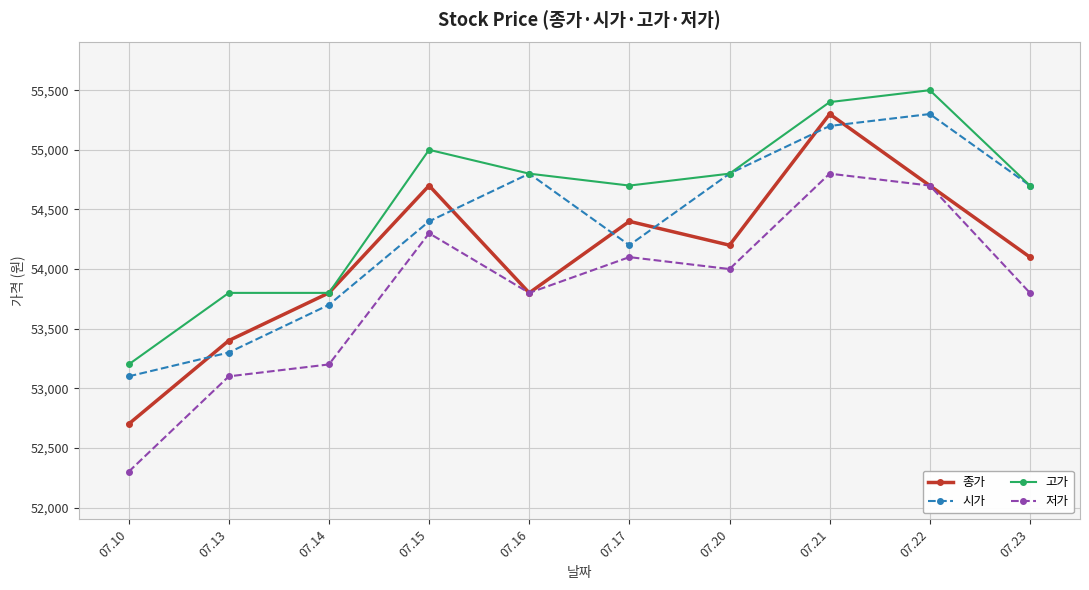

True or false: 종가 and 시가 intersect in this chart.

True